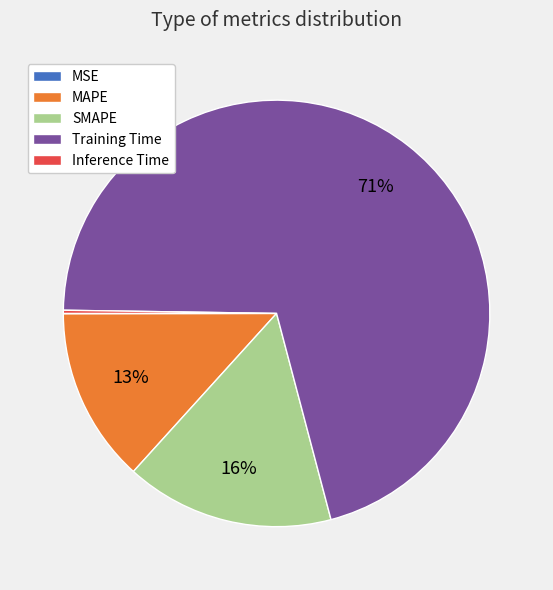

To the nearest percent, what is the average slice percentage?

20%